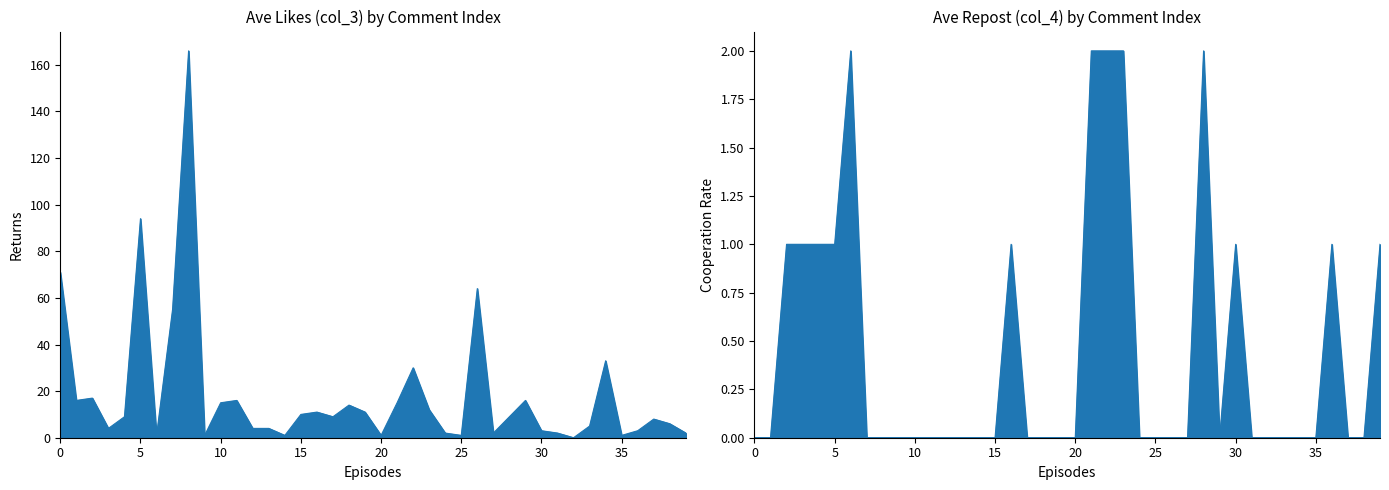

How many positive values does the col_3 series have?

39